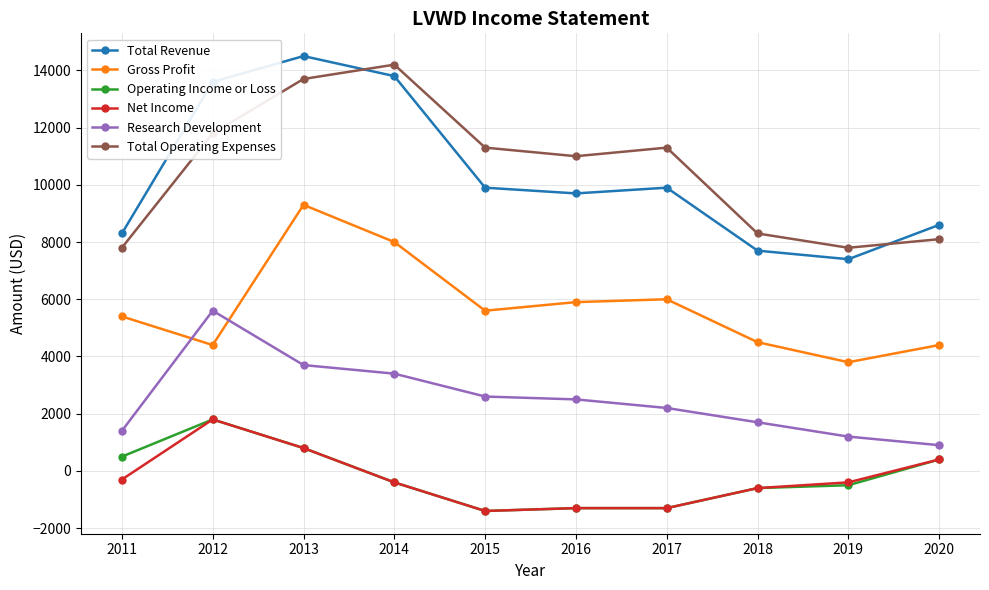

The value of Gross Profit at 2014 is 4965. True or false?

False